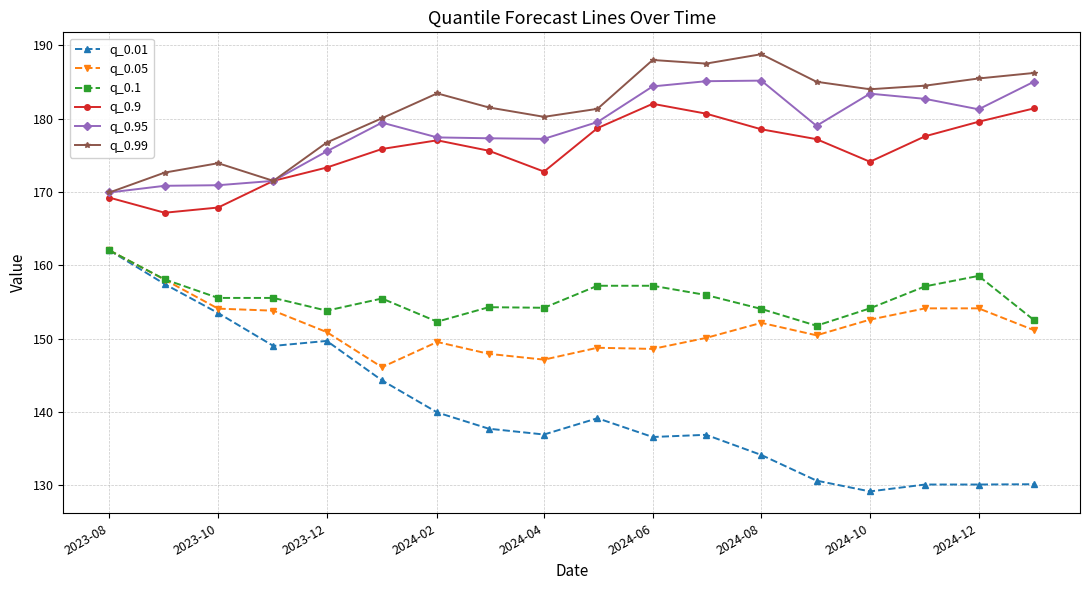

True or false: q_0.99 and q_0.05 intersect in this chart.

False